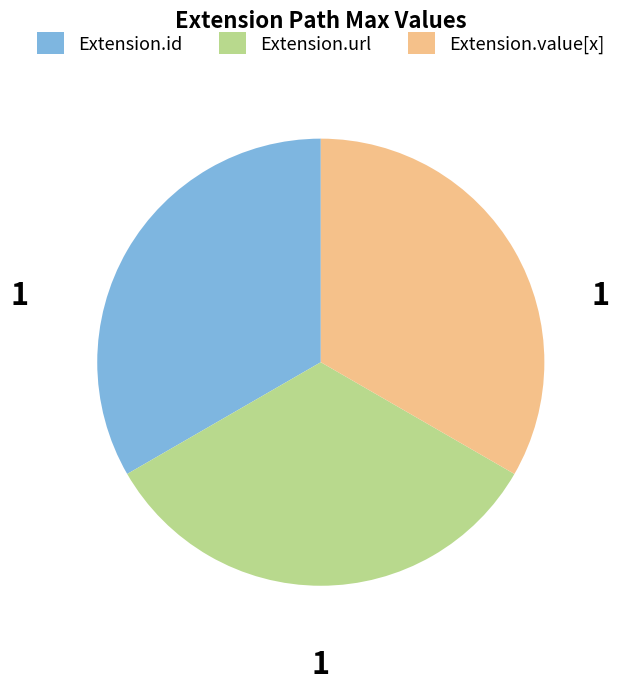

True or false: Extension.id accounts for 47% of the total.

False